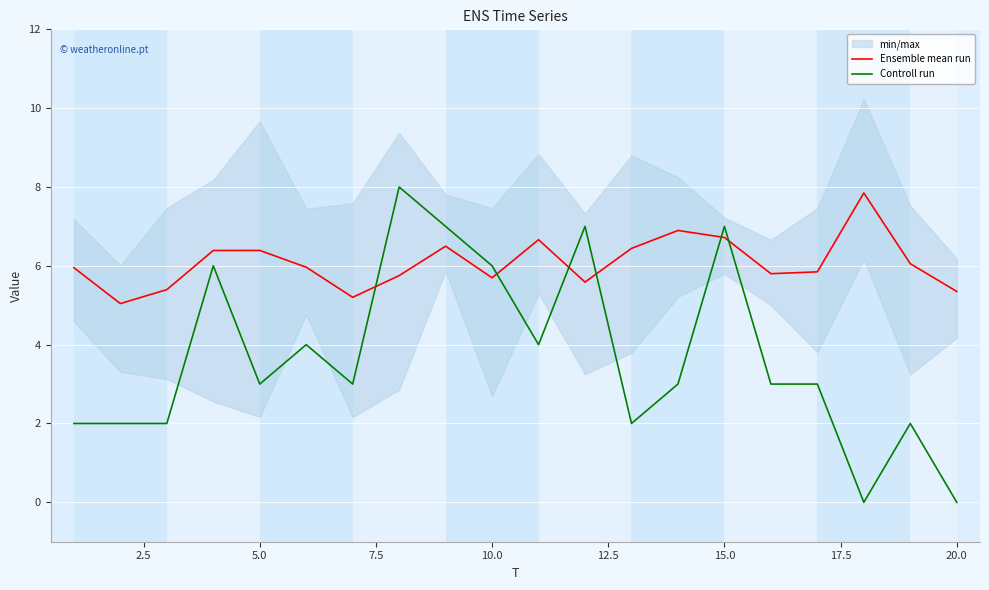

How many times do Ensemble mean run and Controll run cross each other?

6